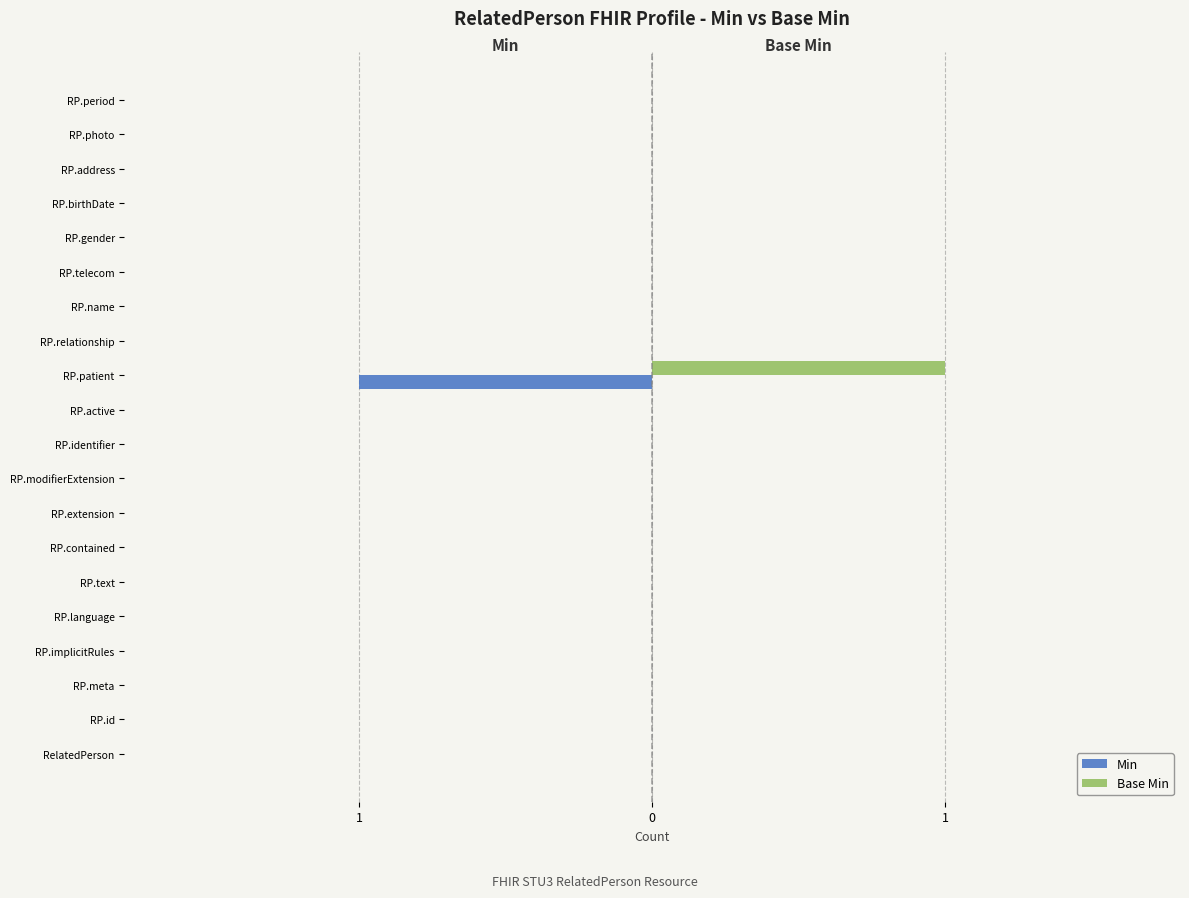

What are all the series names shown in the legend?

Min, Base Min